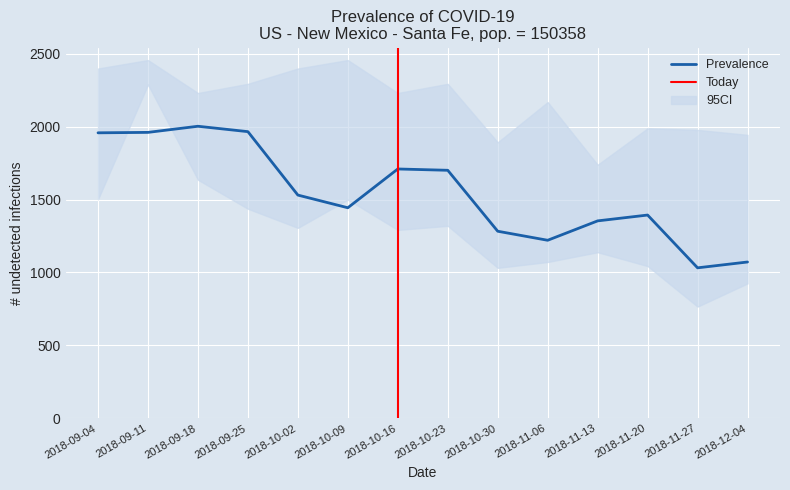

Reading left to right, what are all the values shown in this chart?

Prevalence: 2018-09-04=1958	2018-09-11=1961	2018-09-18=2003	2018-09-25=1966	2018-10-02=1531	2018-10-09=1444	2018-10-16=1710	2018-10-23=1701	2018-10-30=1283	2018-11-06=1221	2018-11-13=1354	2018-11-20=1394	2018-11-27=1032	2018-12-04=1072
CI_low: 2018-09-04=1502	2018-09-11=2289	2018-09-18=1636	2018-09-25=1437	2018-10-02=1306	2018-10-09=1500	2018-10-16=1292	2018-10-23=1320	2018-10-30=1032	2018-11-06=1072	2018-11-13=1139	2018-11-20=1044	2018-11-27=766	2018-12-04=925
CI_high: 2018-09-04=2399	2018-09-11=2457	2018-09-18=2231	2018-09-25=2294	2018-10-02=2399	2018-10-09=2457	2018-10-16=2231	2018-10-23=2294	2018-10-30=1893	2018-11-06=2169	2018-11-13=1739	2018-11-20=1989	2018-11-27=1978	2018-12-04=1944